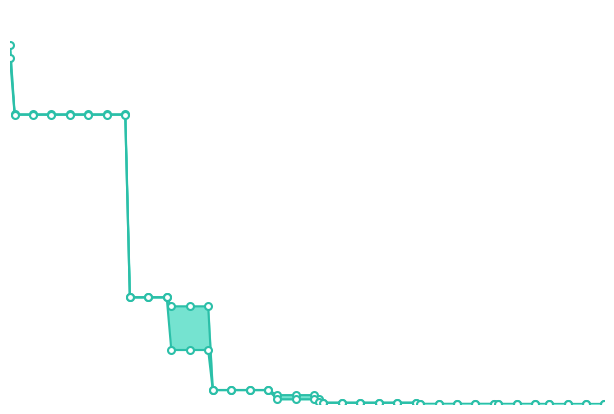

The value of worst at 80 is 0.0. True or false?

False